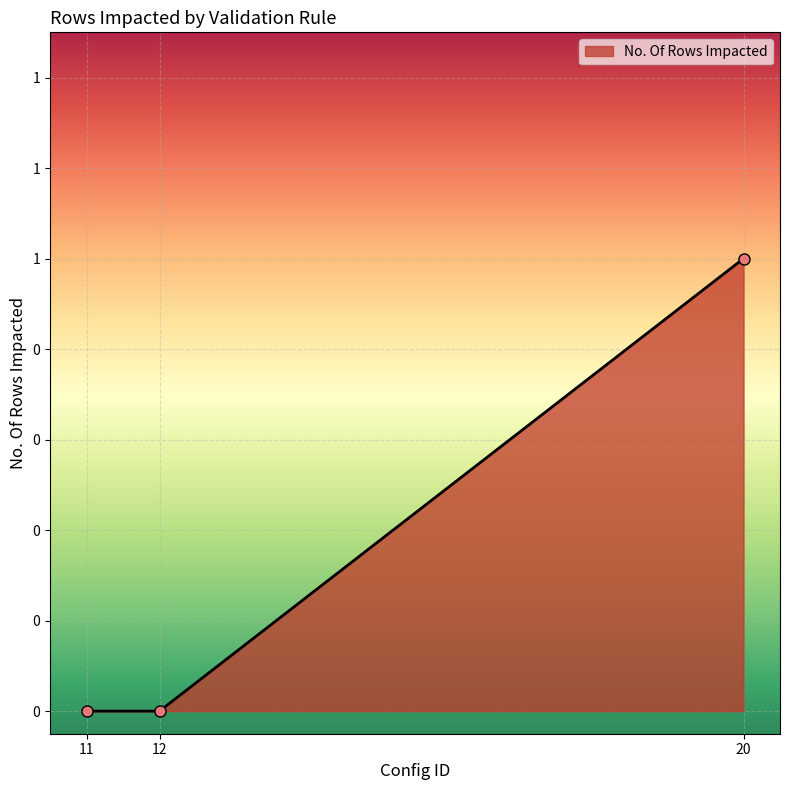

Does the chart have visible grid lines?

Yes